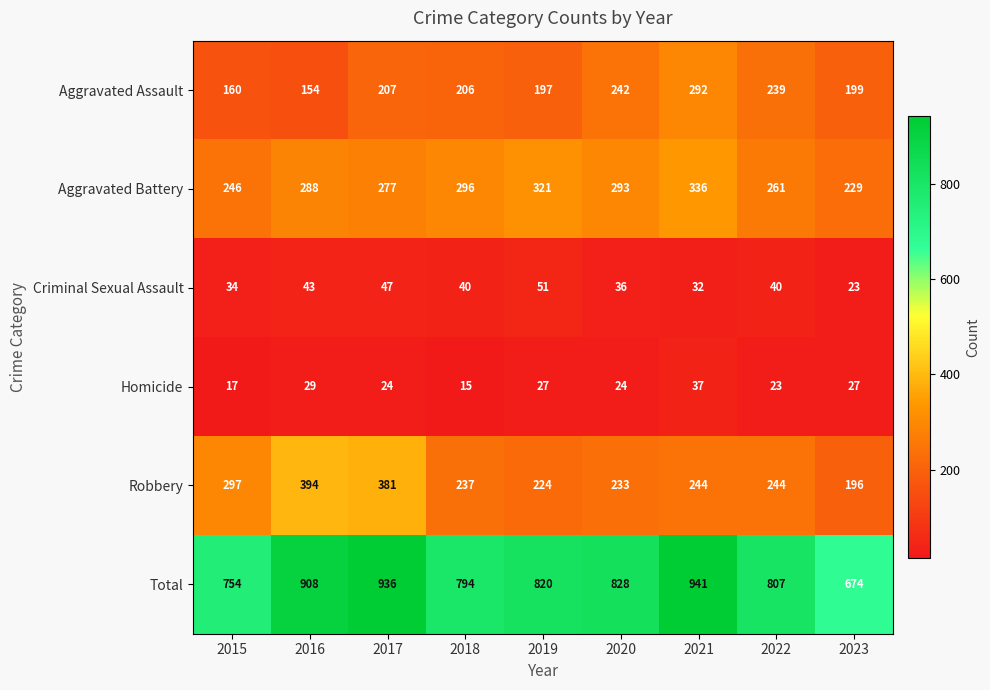

True or false: Total has a value of 941 at 2021.

True